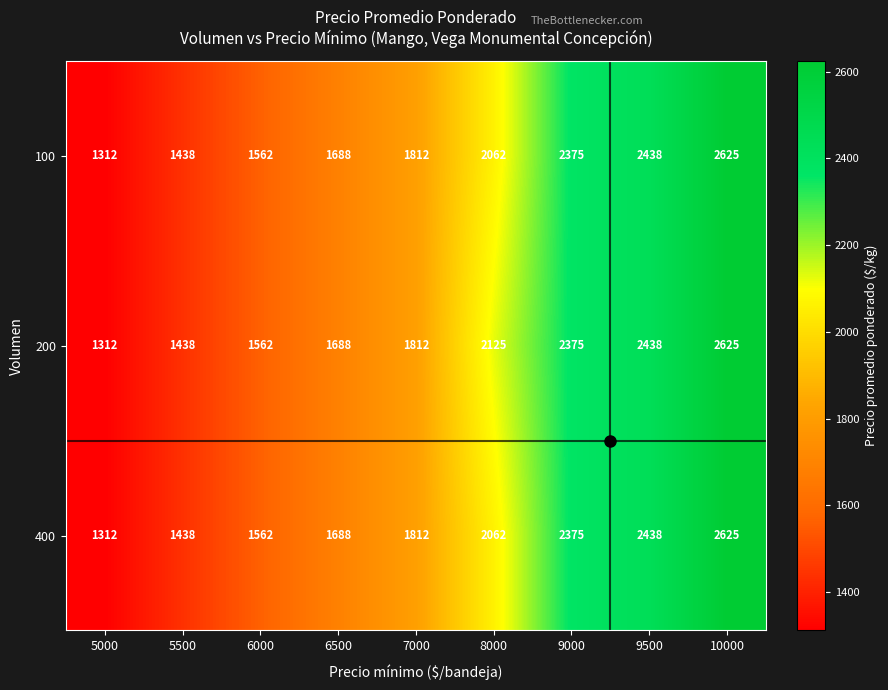

Which label corresponds to the smallest value in the chart?

5000